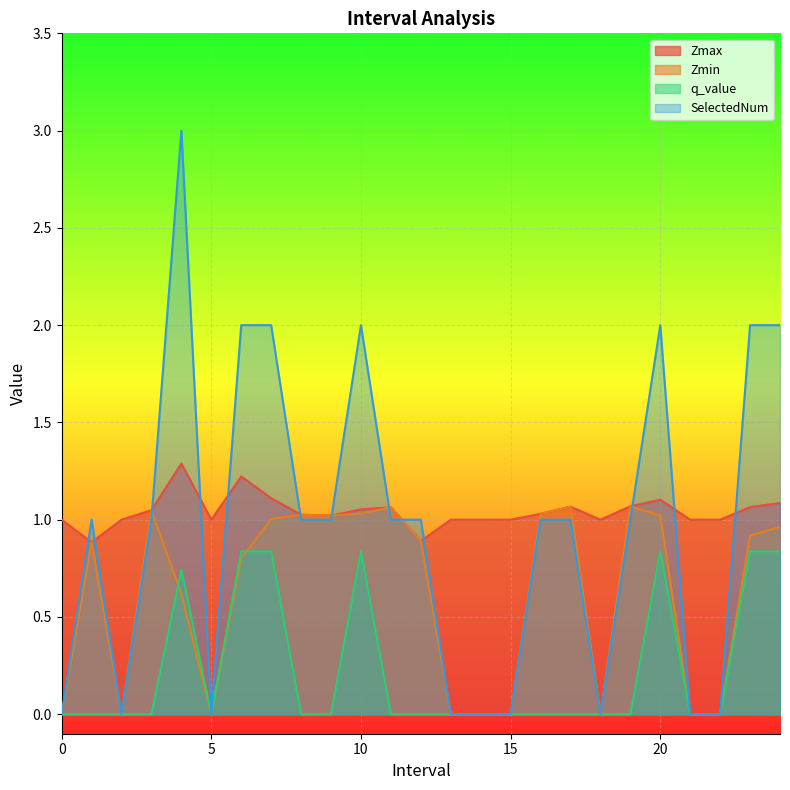

What is the maximum value for q_value?

0.8